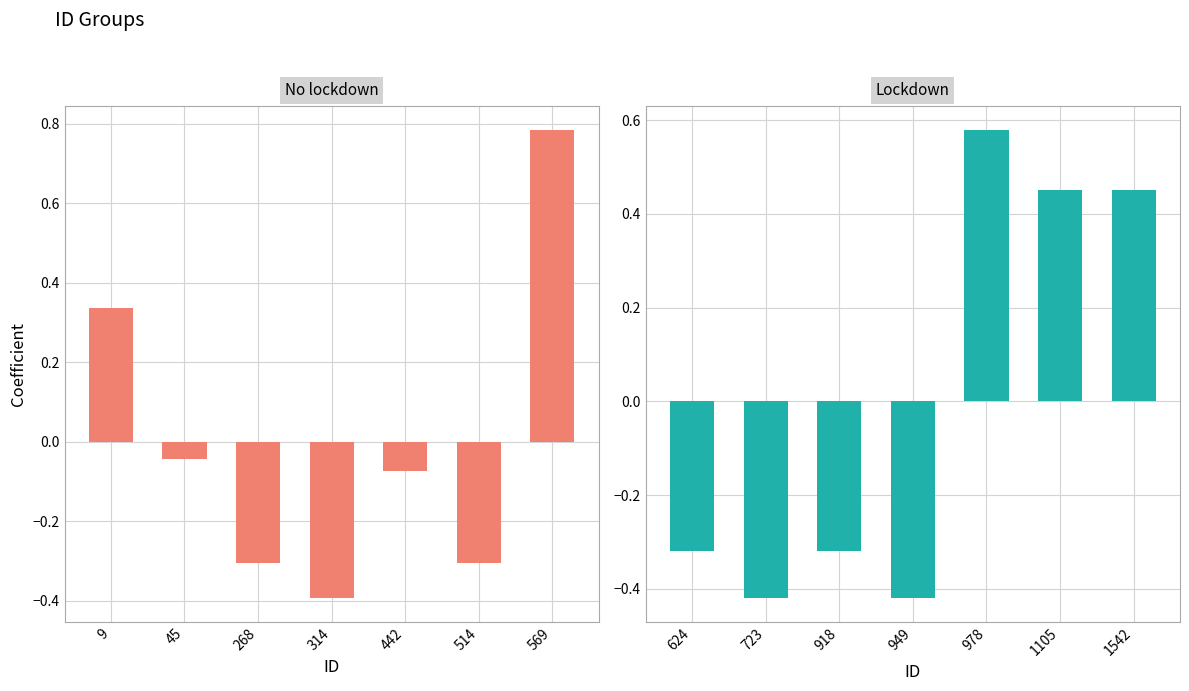

Is it true that No lockdown (EXPOSURE) equals -0.3 at 514?

True